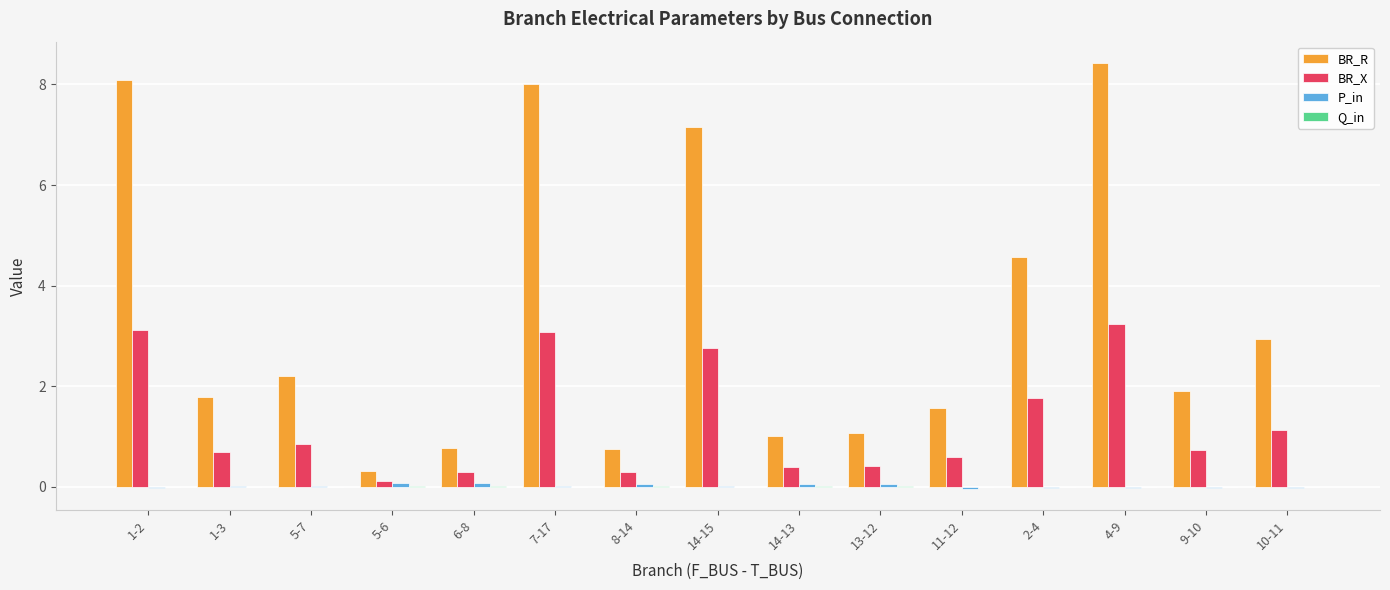

What is the spread (max minus min) of values at 6-8?

0.8